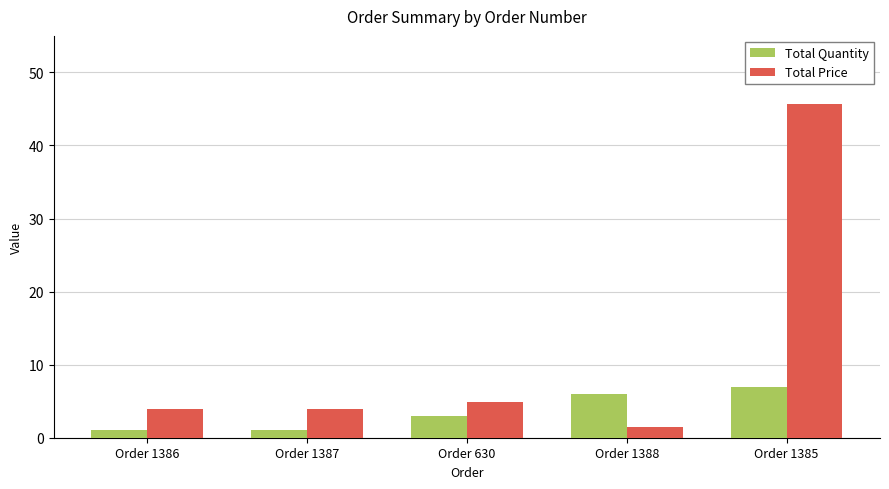

What is the value of the Total Quantity bar at the 5th from the left?

7.0